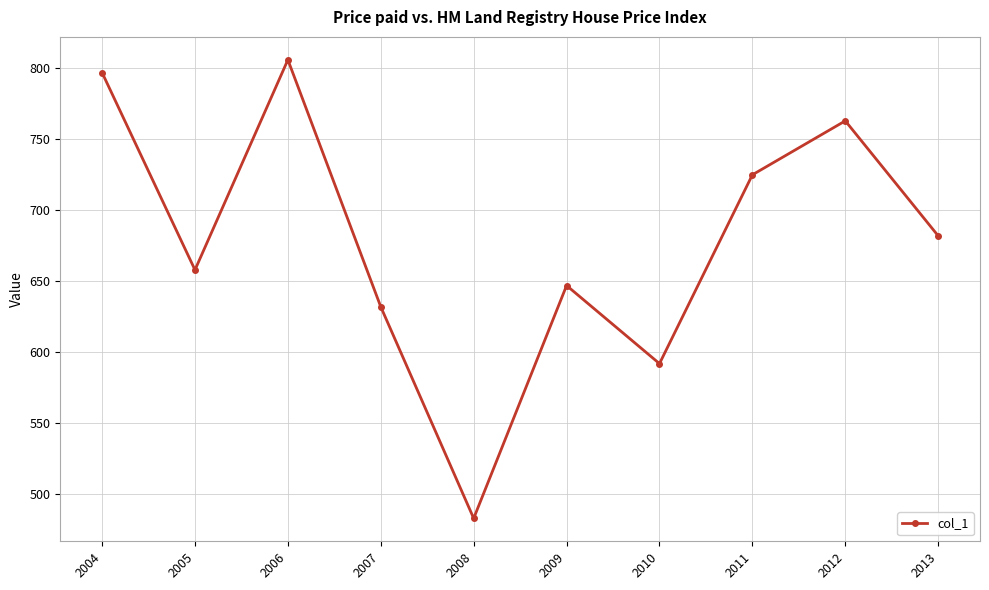

What is the value of the 3rd point from the left?

806